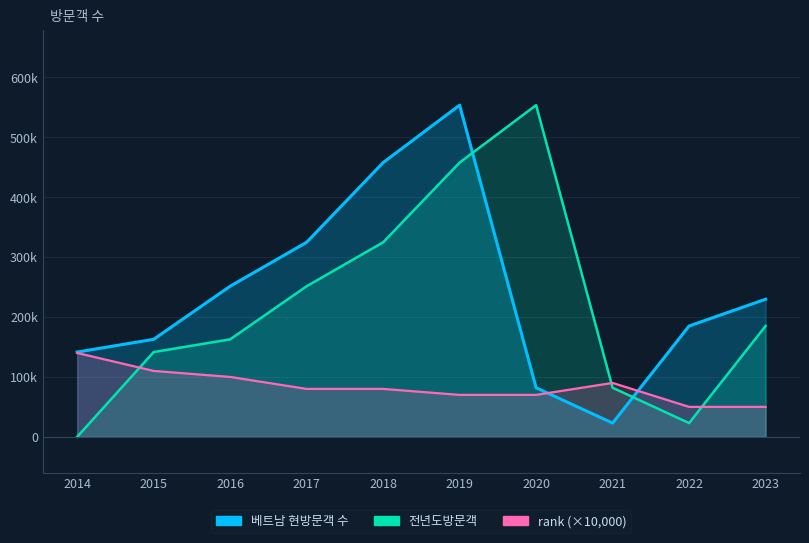

What are all the series names shown in the legend?

베트남 현방문객 수, 전년도방문객, rank